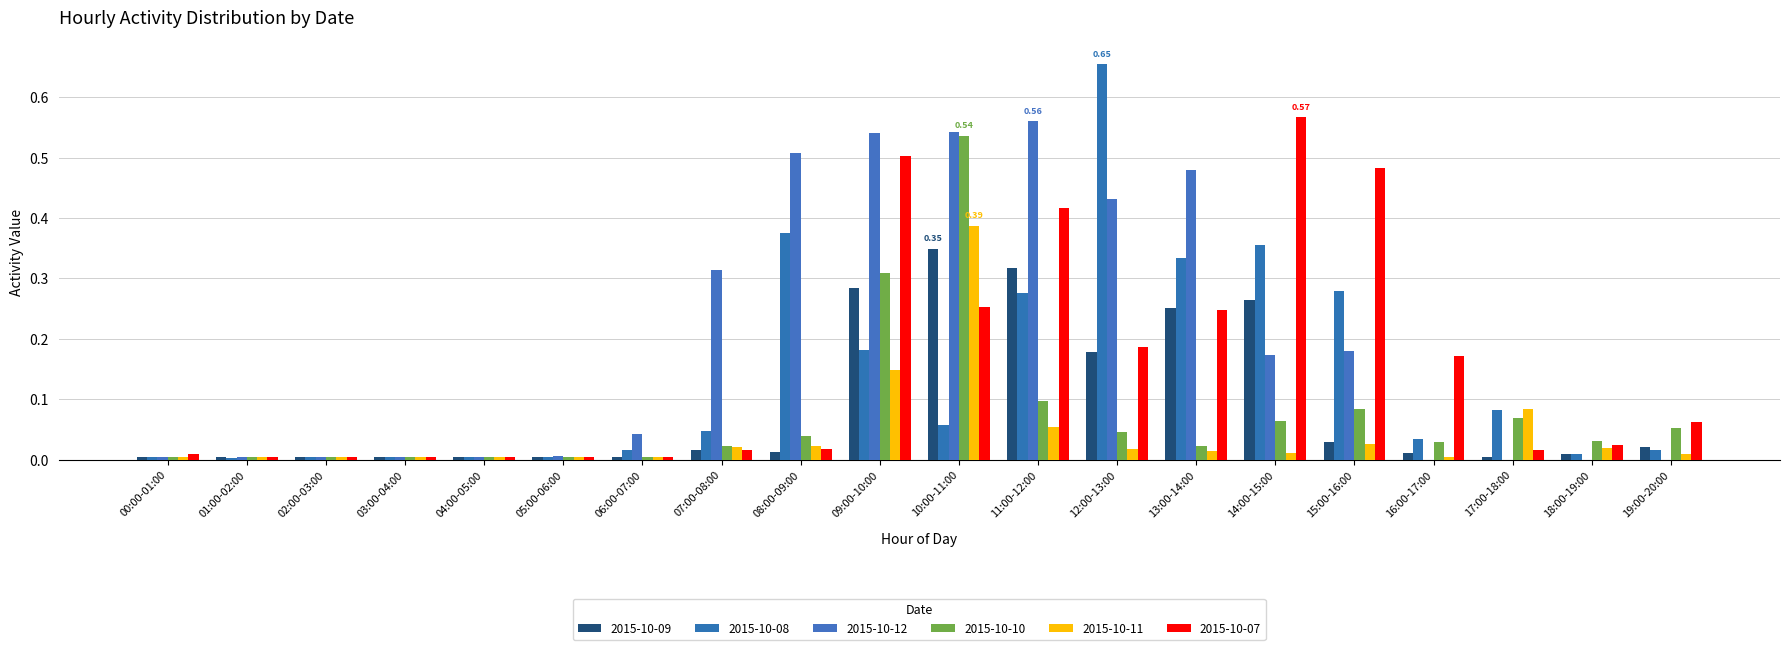

How many distinct data groups are displayed?

6